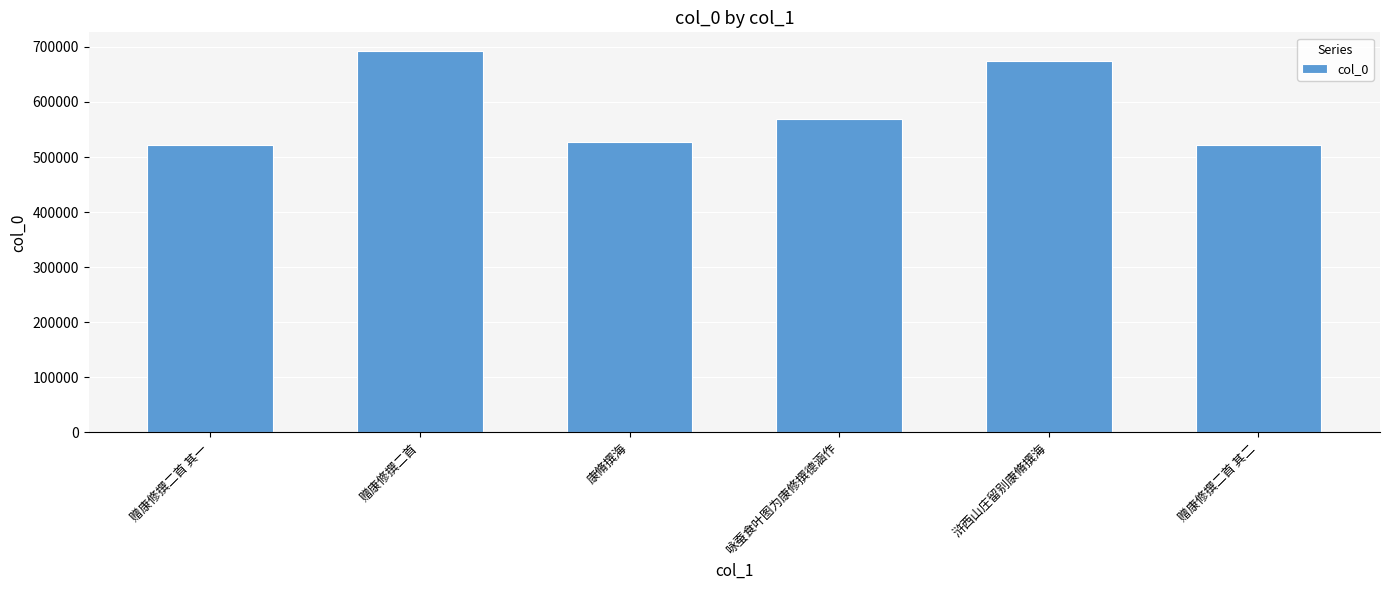

How many data points does each series have?

6